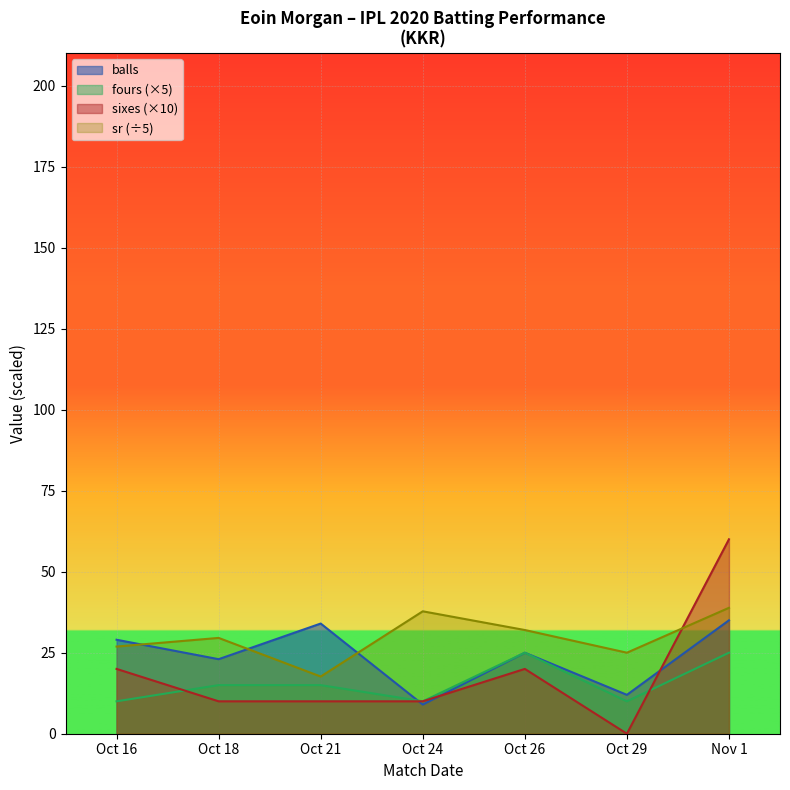

In balls, how many points are lower than both neighbors (excluding endpoints)?

3